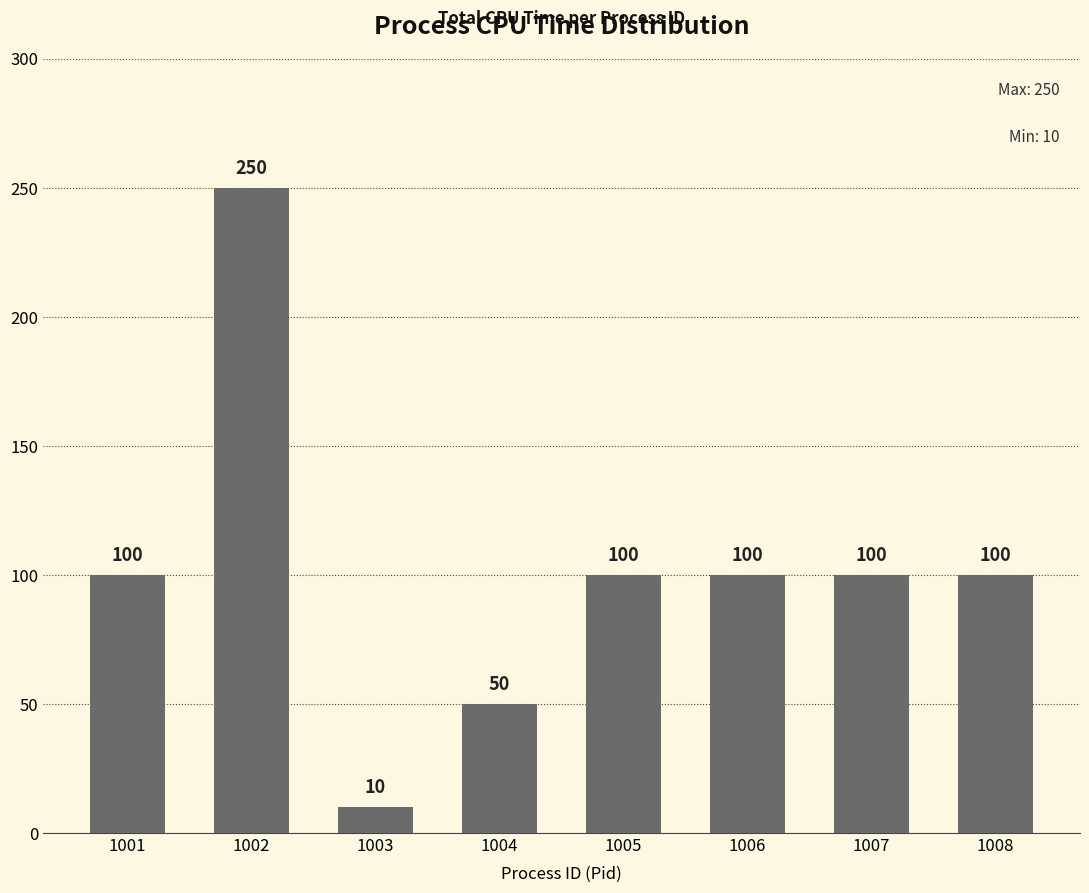

What is the sum of all values?

810